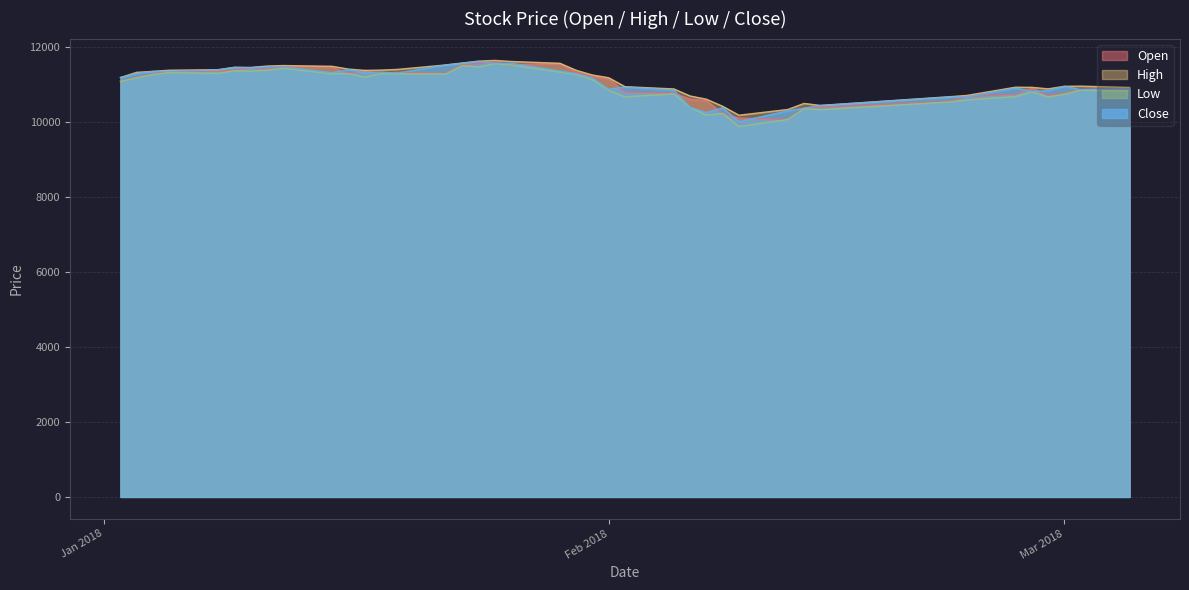

What is the difference between the open values at 2018-02-09 and 2018-01-24?

1451.7